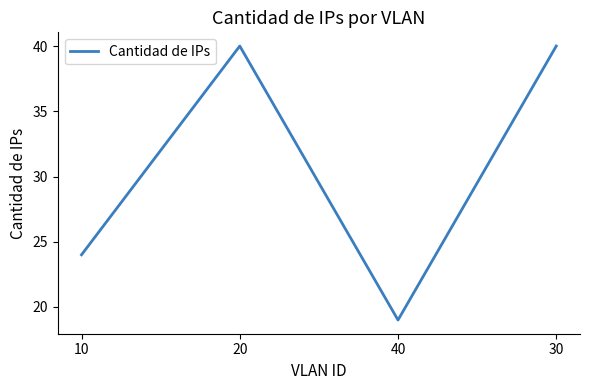

What is the ratio of the value at 40 to the value at 20?

0.5